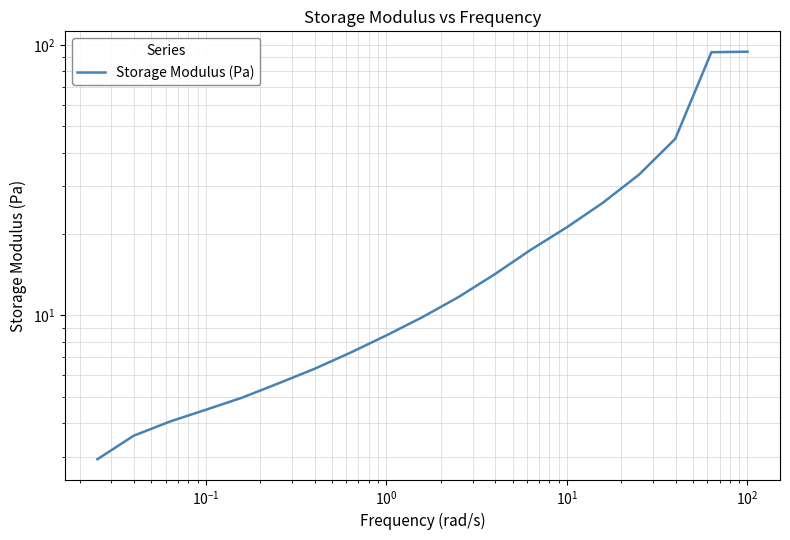

Does the chart have visible grid lines?

Yes